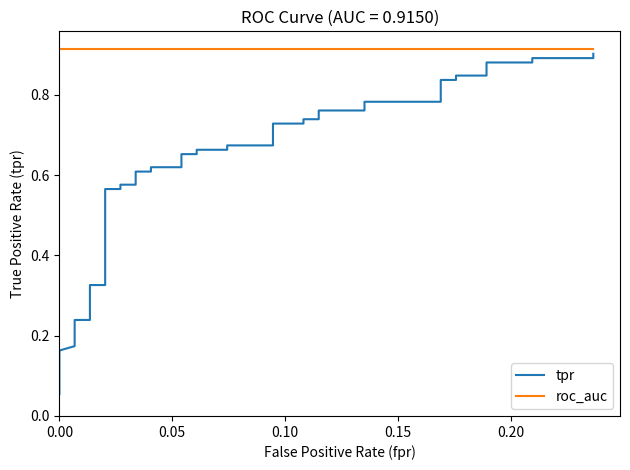

How many lines are shown in the chart?

2